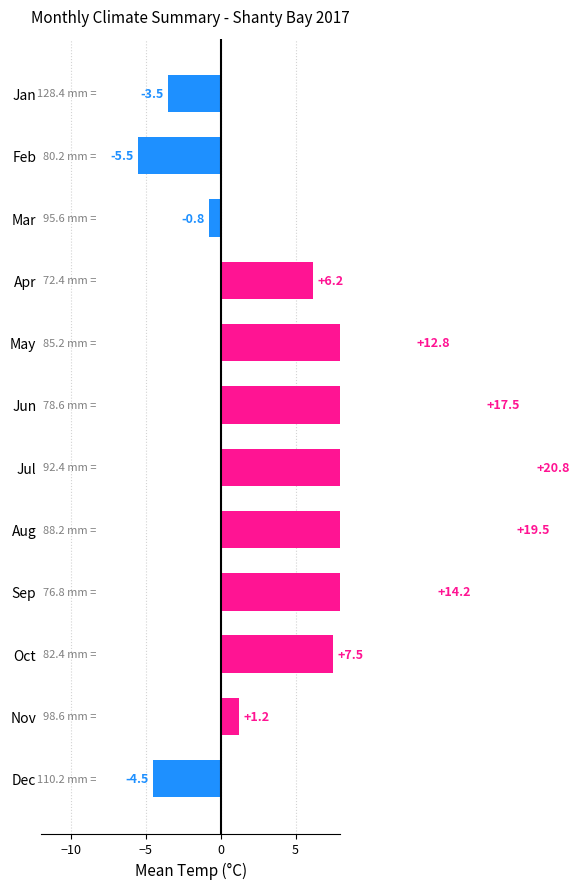

Which has a higher value, May or Feb?

May